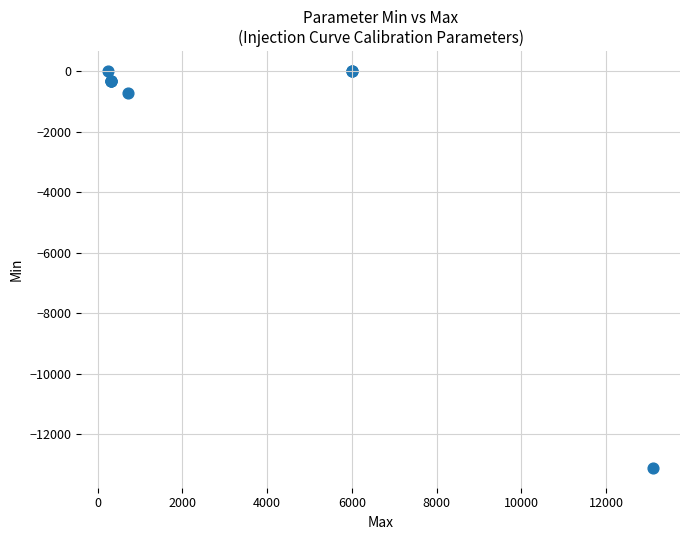

What Y value in the scatter plot is closest to -6553?

-719